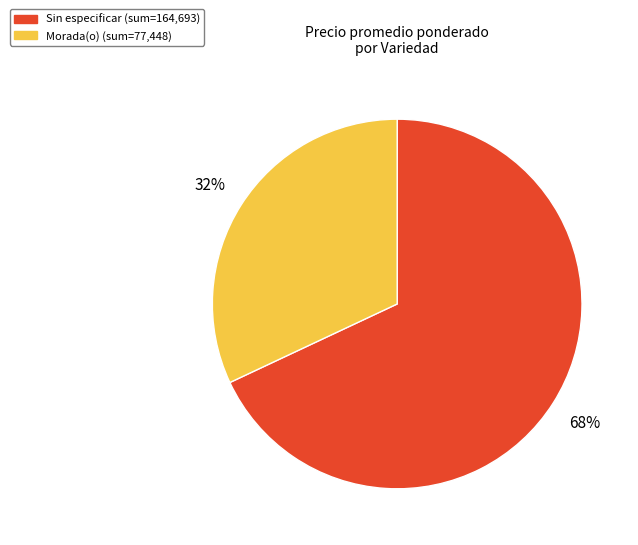

Is there a majority slice in this chart?

Yes